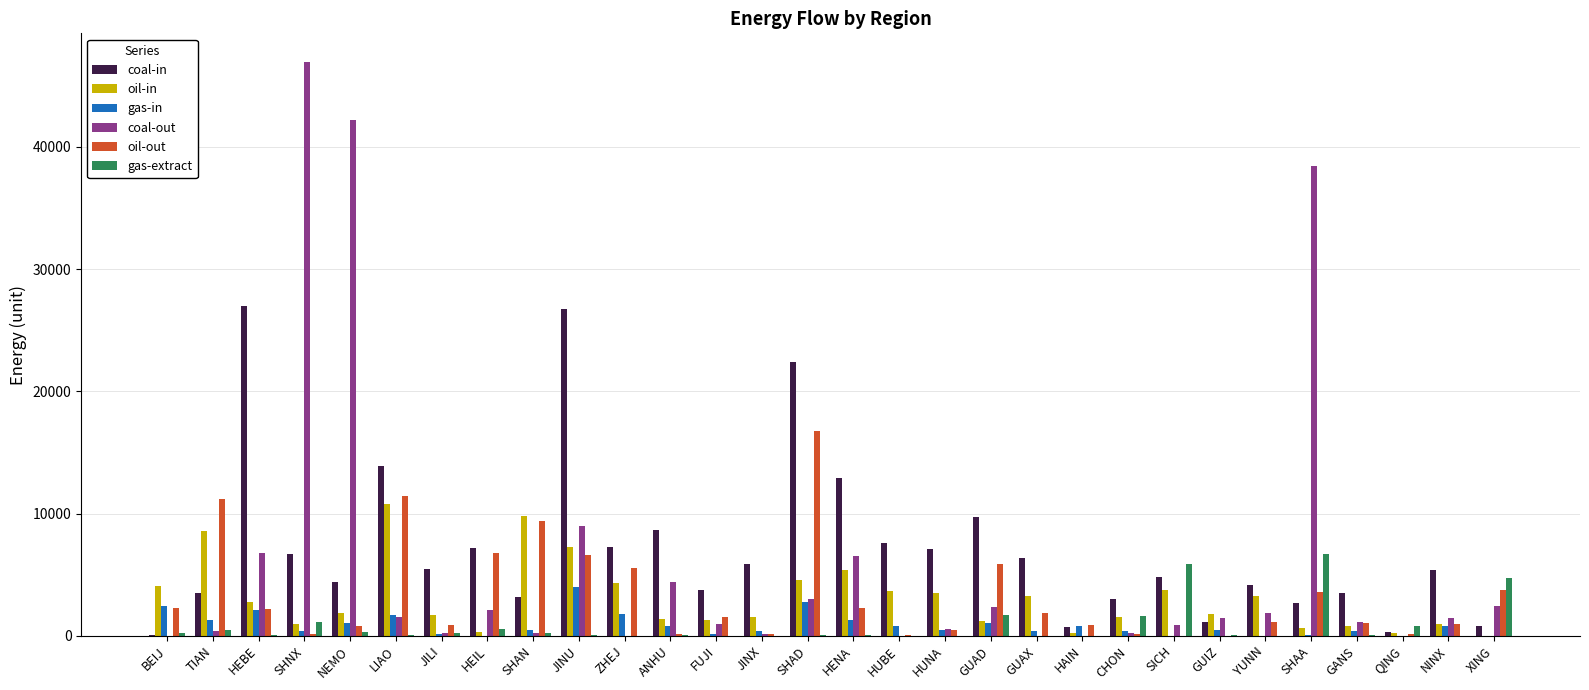

Which series has the largest total across all categories?

coal-in